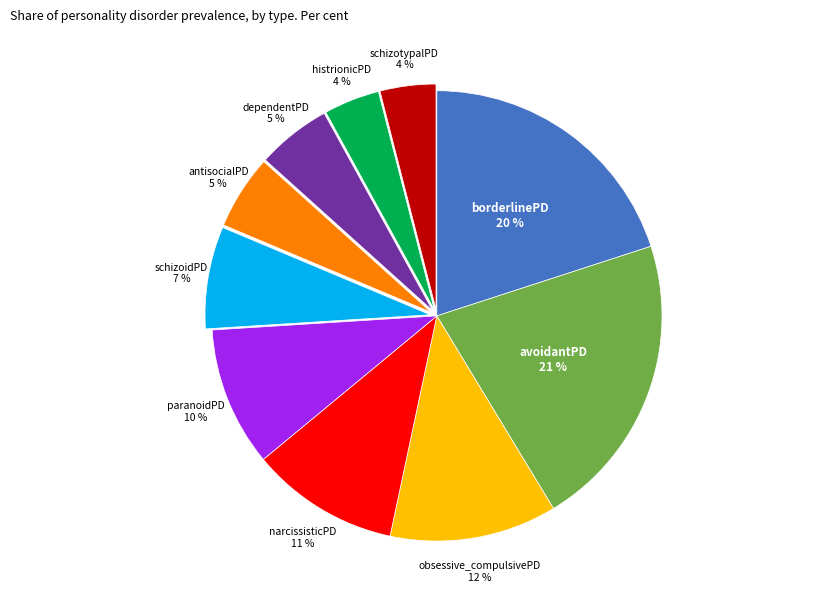

Does any single category account for the majority?

No